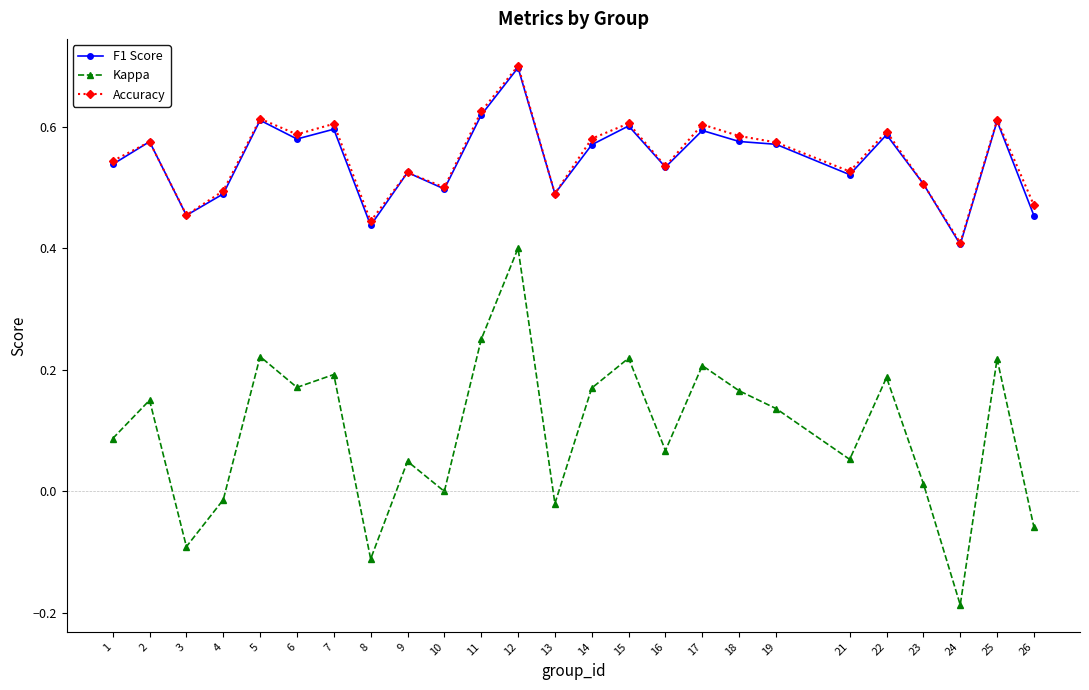

How many F1 Score values are between 0 and 1?

25